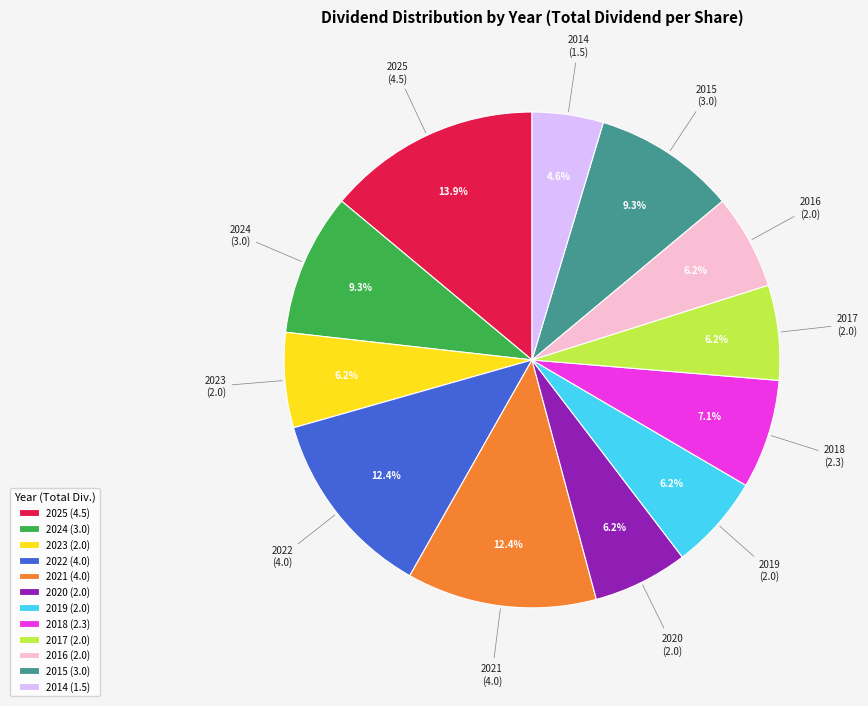

Which slice is the smallest?

2014